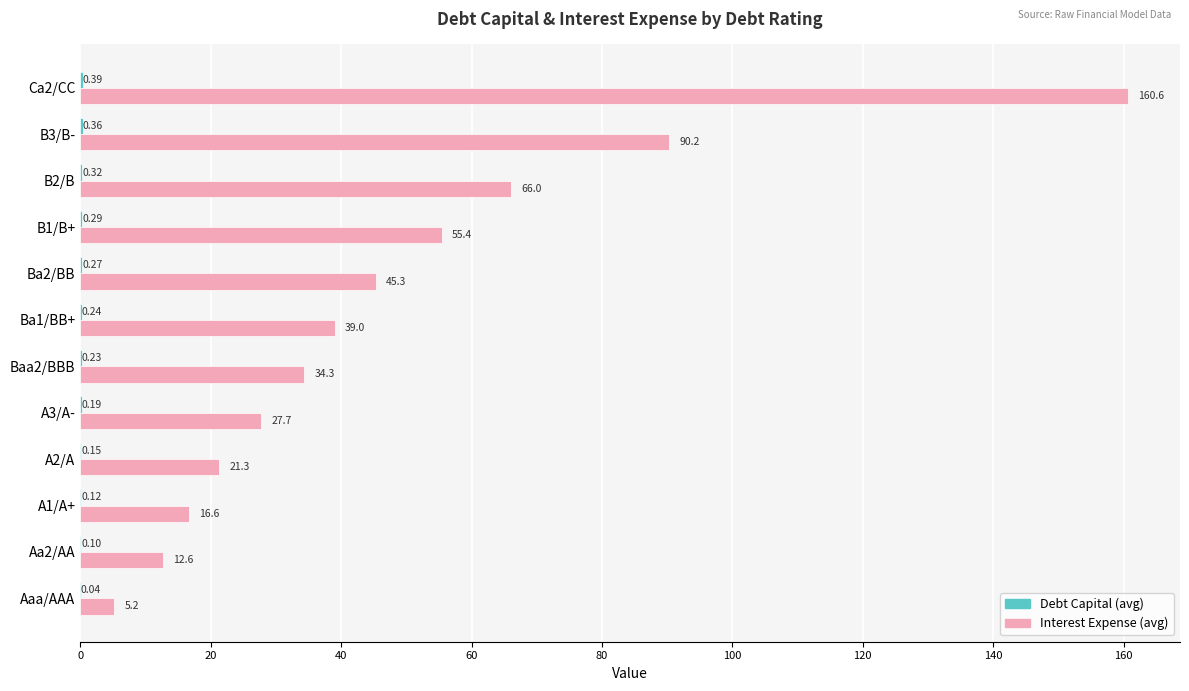

Which series has the largest total across all categories?

Interest Expense (avg)